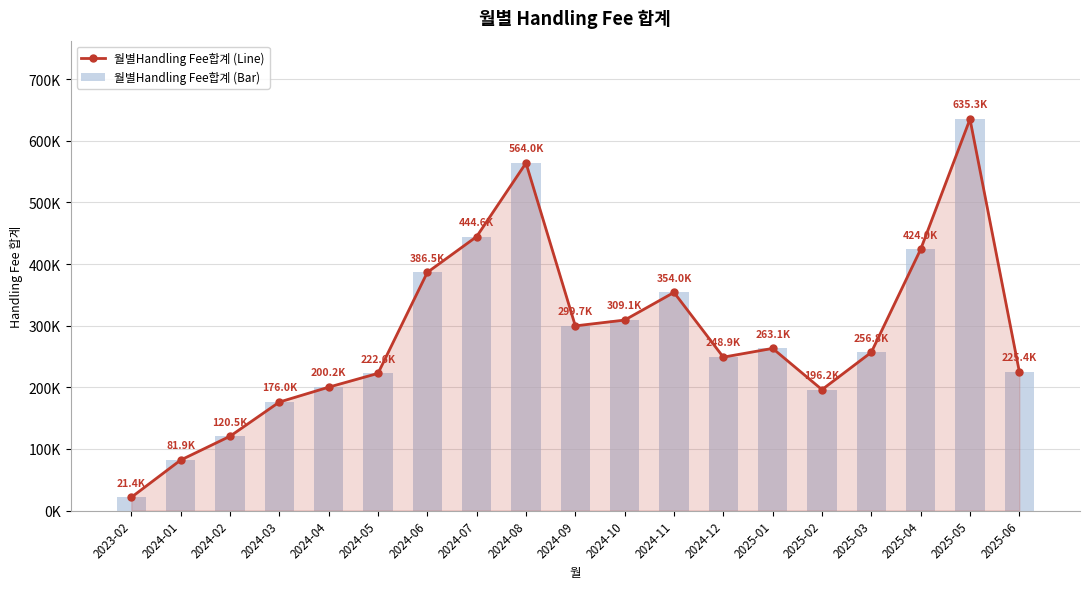

Rank the series by their maximum value, from lowest to highest.

월별Handling Fee합계 (Line), 월별Handling Fee합계 (Bar)